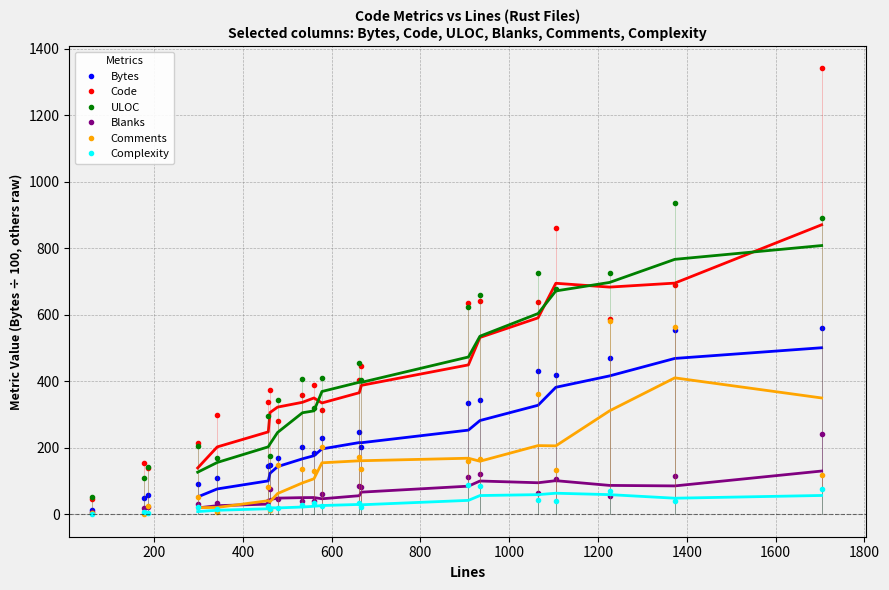

How many intersections are there between Comments and Blanks?

6